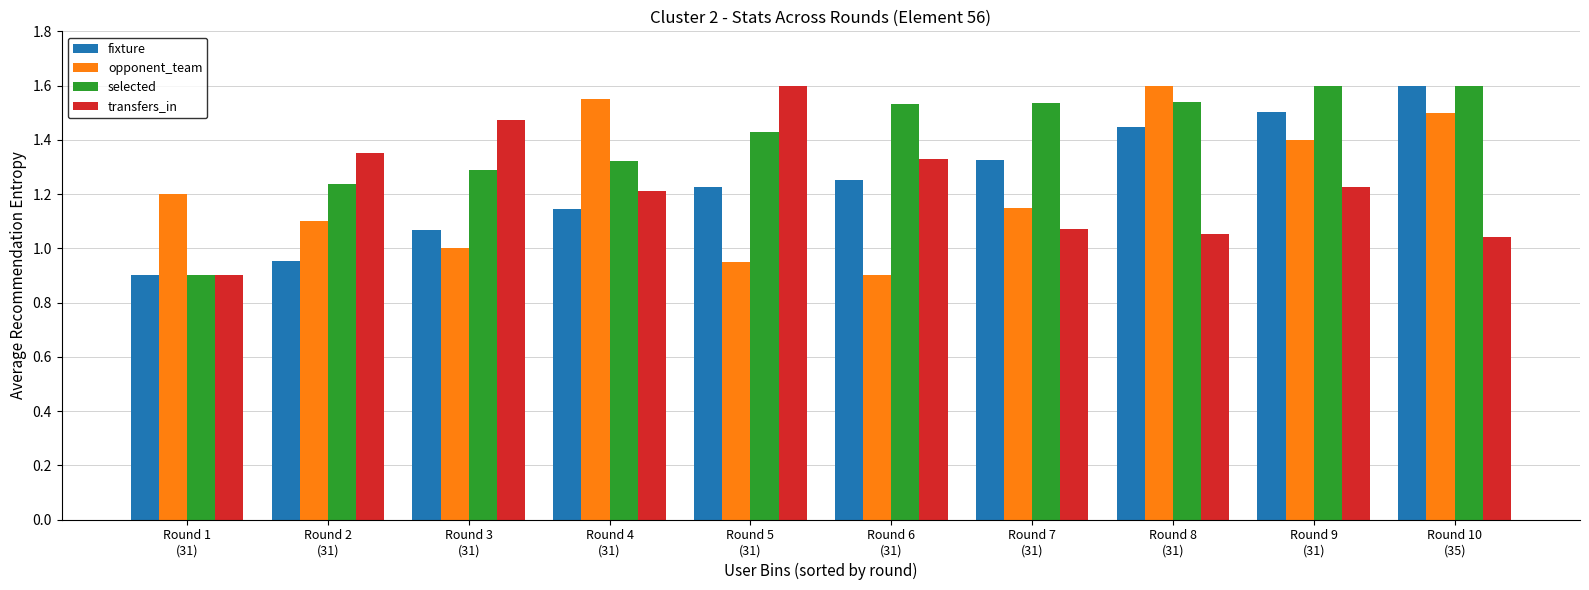

What position from the right is Round 5
(31)?

6